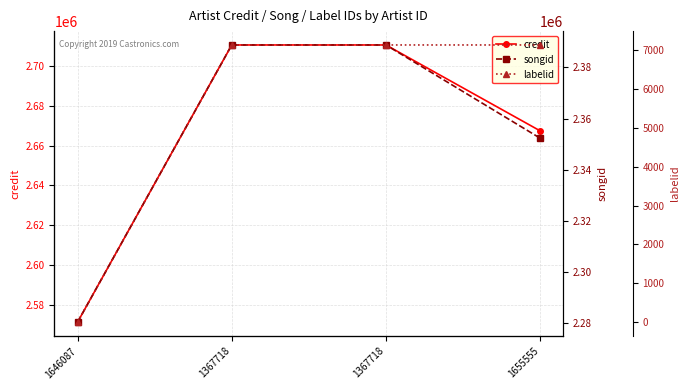

What is the difference between the maximum and second lowest values in the credit series?

43110